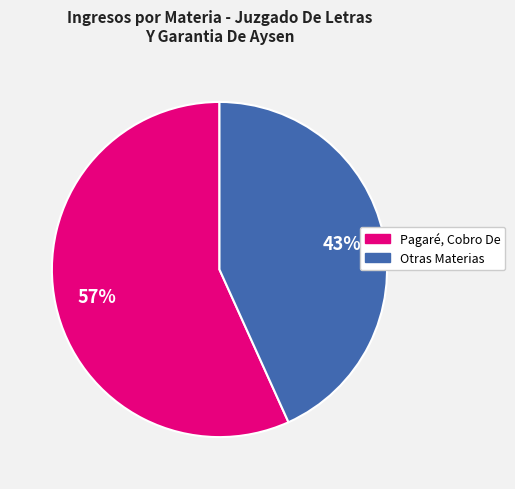

How many segments does this pie chart have?

2